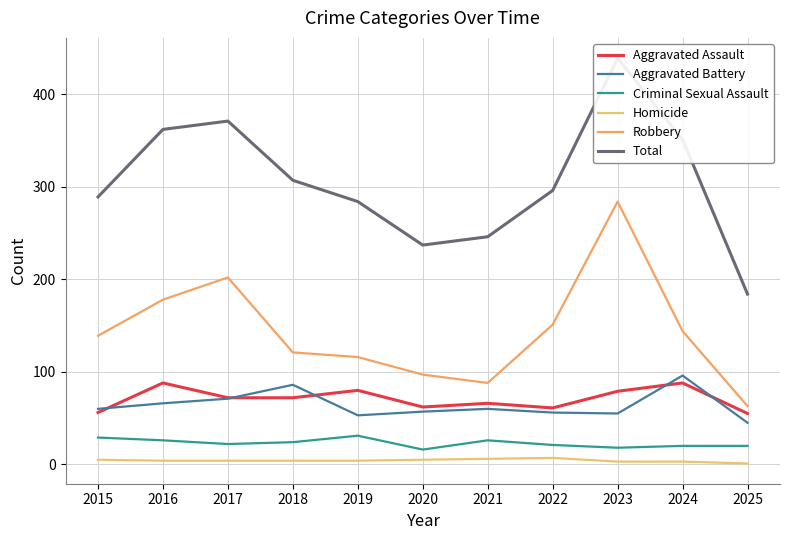

At which label is Criminal Sexual Assault closest to 23?

2017